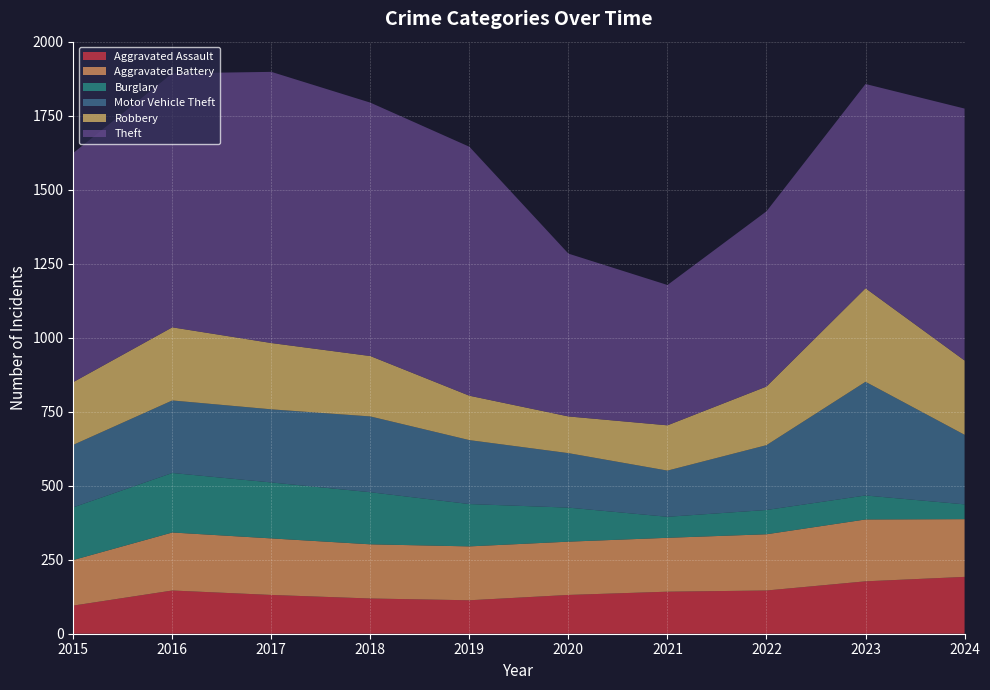

Reading left to right, extract all data points from this chart.

Aggravated Assault: 2015=95	2016=146	2017=131	2018=119	2019=113	2020=131	2021=142	2022=146	2023=177	2024=192
Aggravated Battery: 2015=154	2016=196	2017=191	2018=183	2019=182	2020=180	2021=182	2022=190	2023=209	2024=195
Burglary: 2015=178	2016=201	2017=189	2018=176	2019=143	2020=115	2021=71	2022=82	2023=81	2024=50
Motor Vehicle Theft: 2015=211	2016=245	2017=247	2018=256	2019=216	2020=184	2021=156	2022=219	2023=384	2024=235
Robbery: 2015=212	2016=247	2017=224	2018=204	2019=150	2020=124	2021=153	2022=198	2023=316	2024=251
Theft: 2015=774	2016=858	2017=916	2018=856	2019=841	2020=550	2021=474	2022=592	2023=690	2024=851